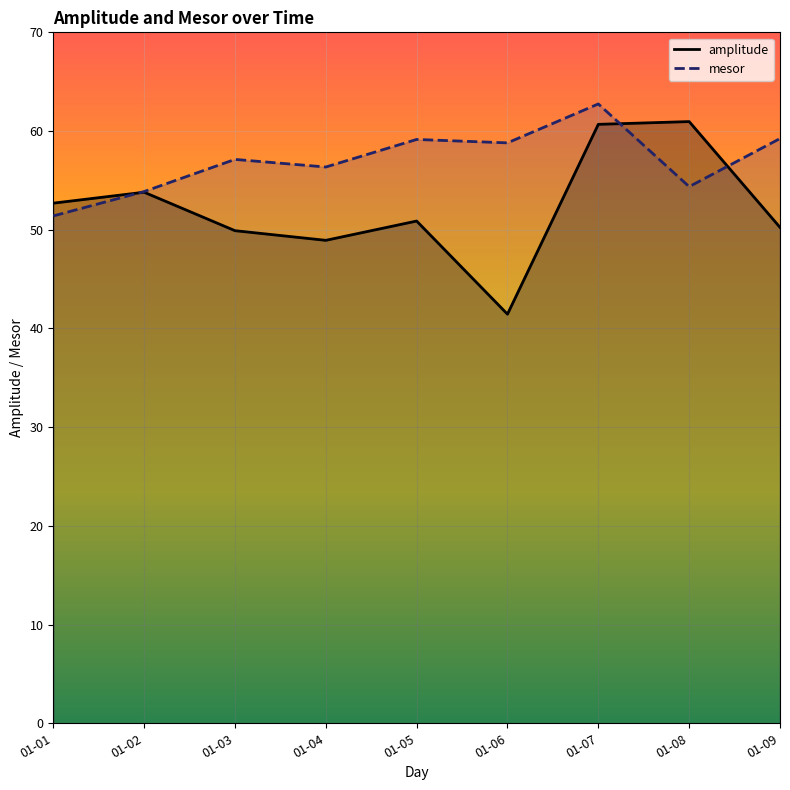

What are all the series names shown in the legend?

amplitude, mesor